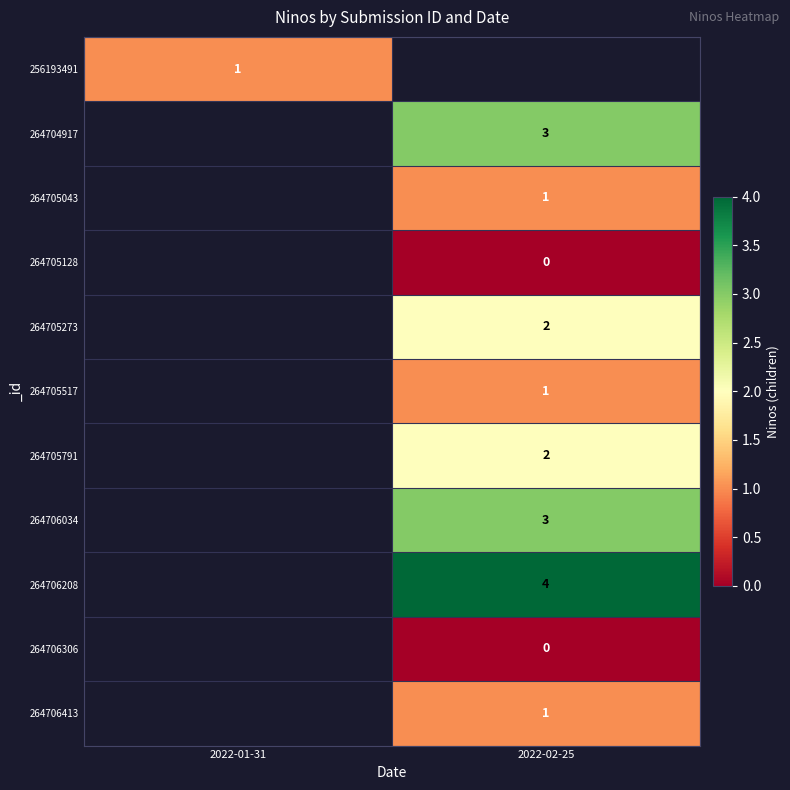

True or false: 264705043 has a value of 1 at 2022-02-25.

True